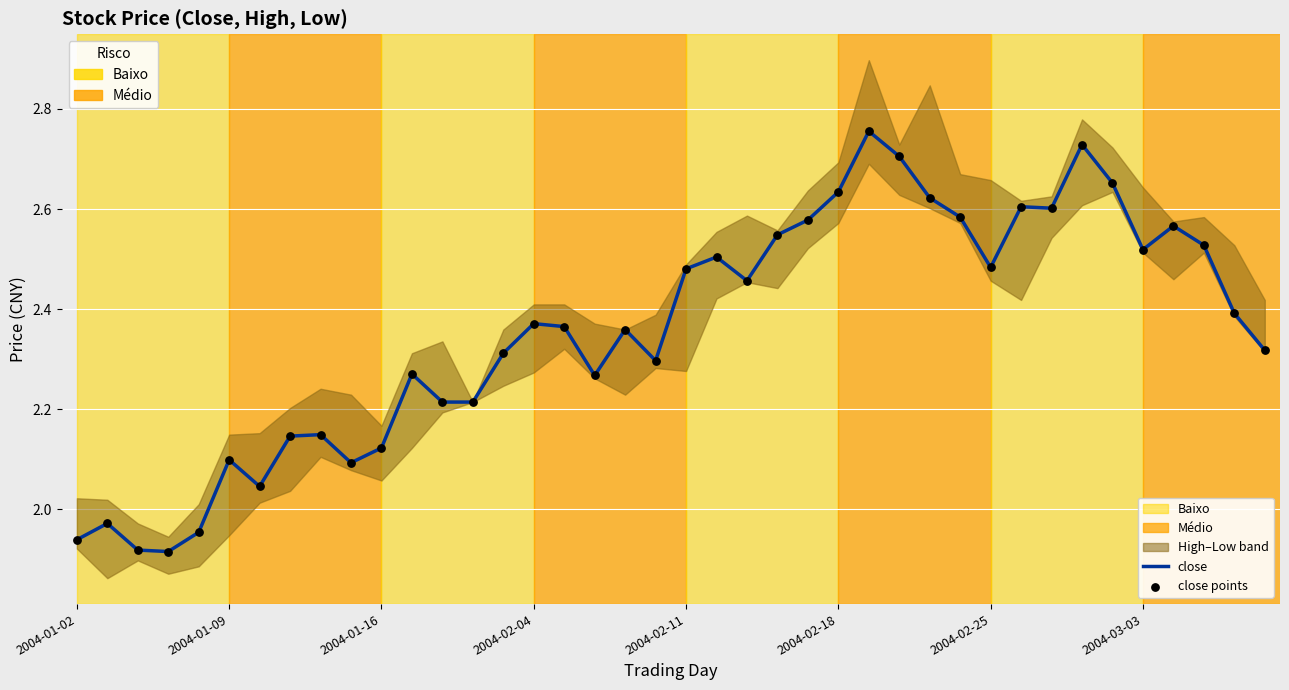

What is the total value across all series at 17?

4.5